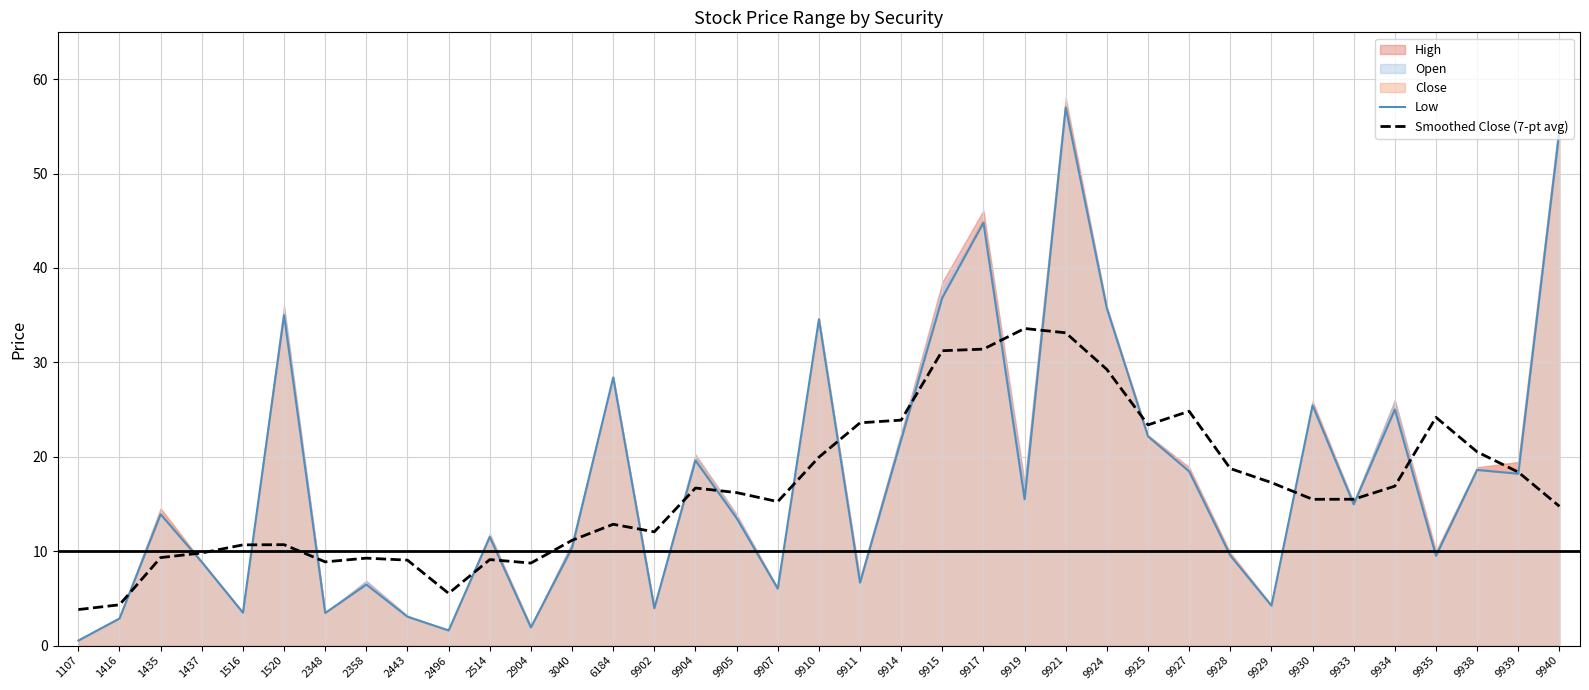

At which category does Low reach its first local peak?

1435